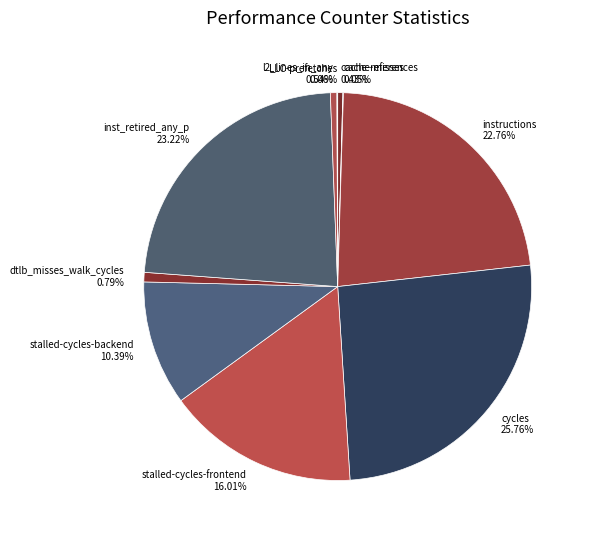

To the nearest percent, what portion does instructions represent?

23%